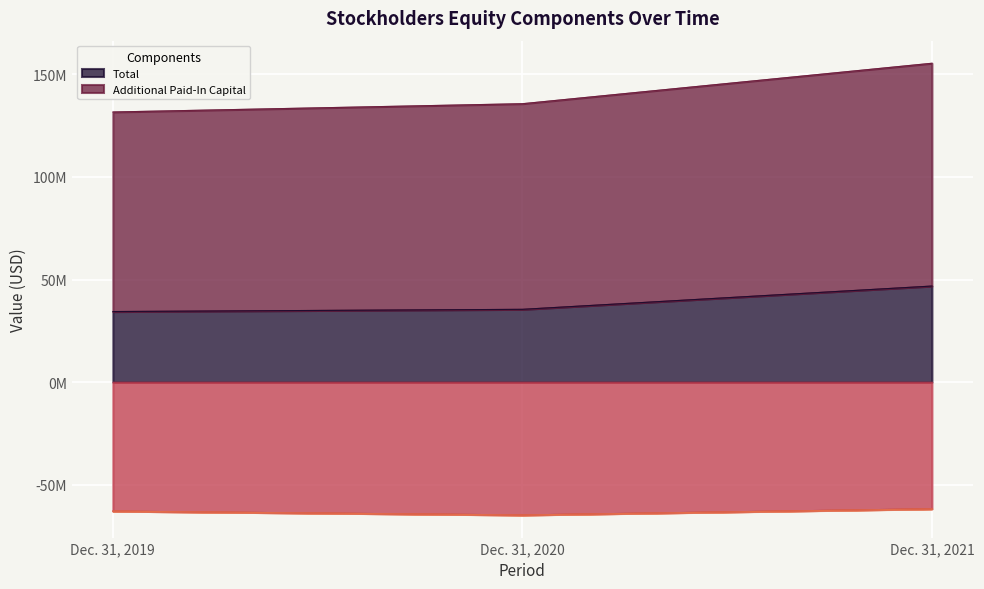

Rank the categories by Additional Paid-In Capital value from lowest to highest.

Dec. 31, 2019, Dec. 31, 2020, Dec. 31, 2021